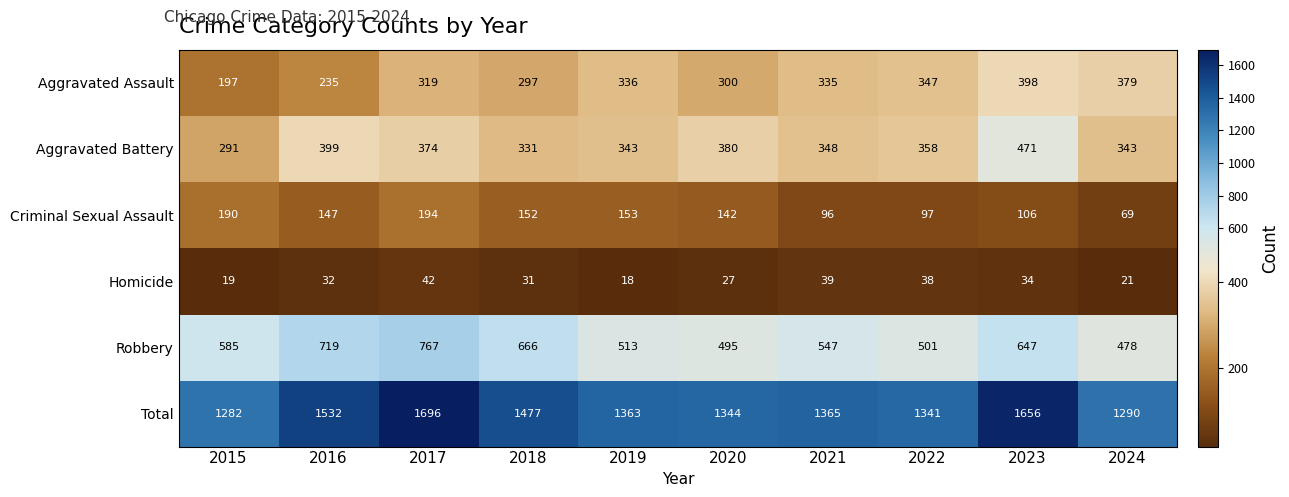

Between 2016 and 2021, which series saw the biggest shift?

Robbery